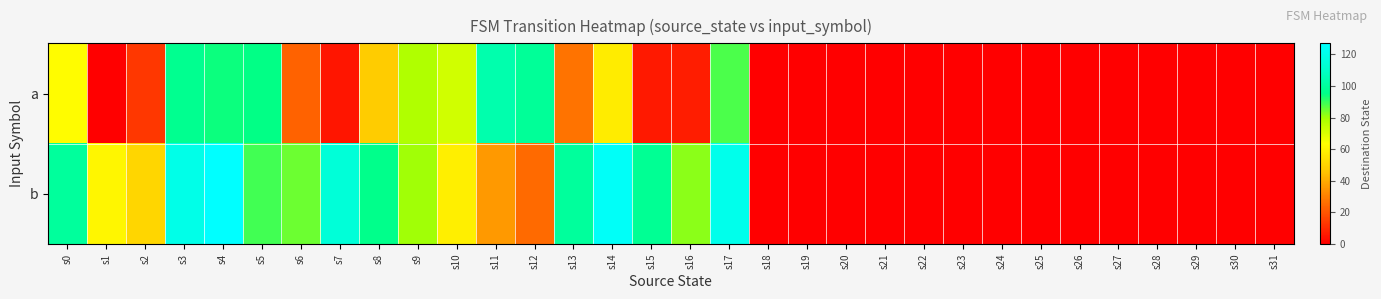

Reading right to left, what are all the values shown in this chart?

a: s31=0	s30=0	s29=0	s28=0	s27=0	s26=0	s25=0	s24=0	s23=0	s22=0	s21=0	s20=0	s19=0	s18=0	s17=88	s16=7	s15=6	s14=58	s13=27	s12=99	s11=104	s10=72	s9=78	s8=48	s7=5	s6=23	s5=95	s4=94	s3=97	s2=13	s1=0	s0=63
b: s31=0	s30=0	s29=0	s28=0	s27=0	s26=0	s25=0	s24=0	s23=0	s22=0	s21=0	s20=0	s19=0	s18=0	s17=121	s16=82	s15=98	s14=125	s13=100	s12=25	s11=36	s10=59	s9=80	s8=96	s7=115	s6=85	s5=89	s4=127	s3=120	s2=51	s1=61	s0=100